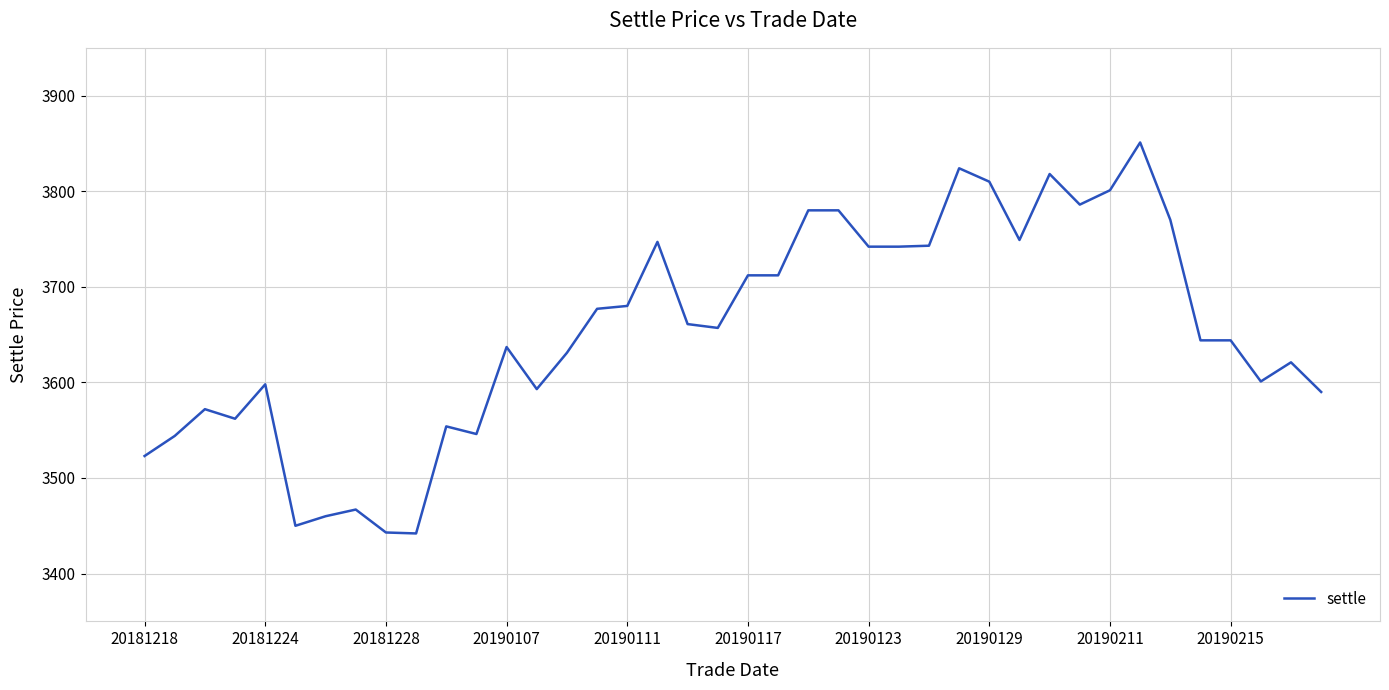

What is the difference between the maximum and minimum values?

409